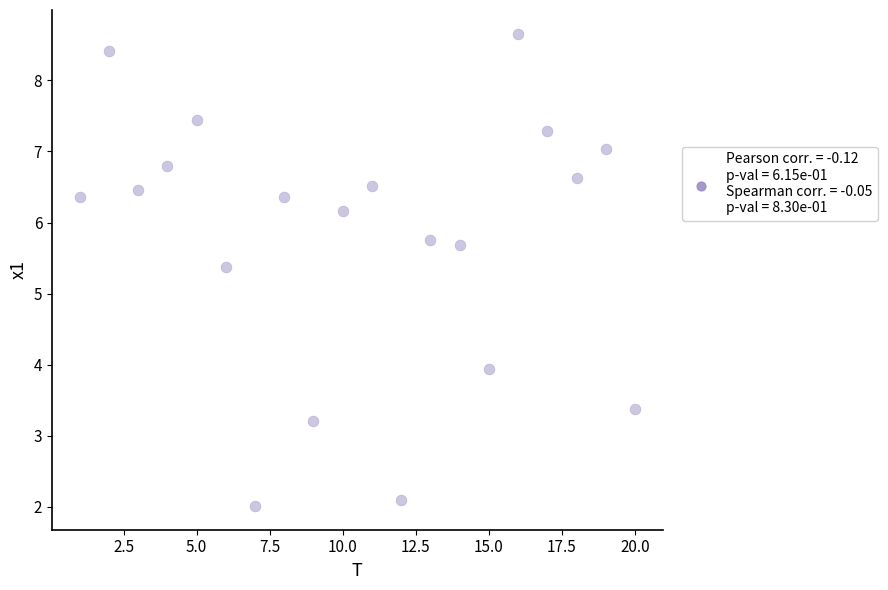

What Y value in the scatter plot is closest to 5?

5.4